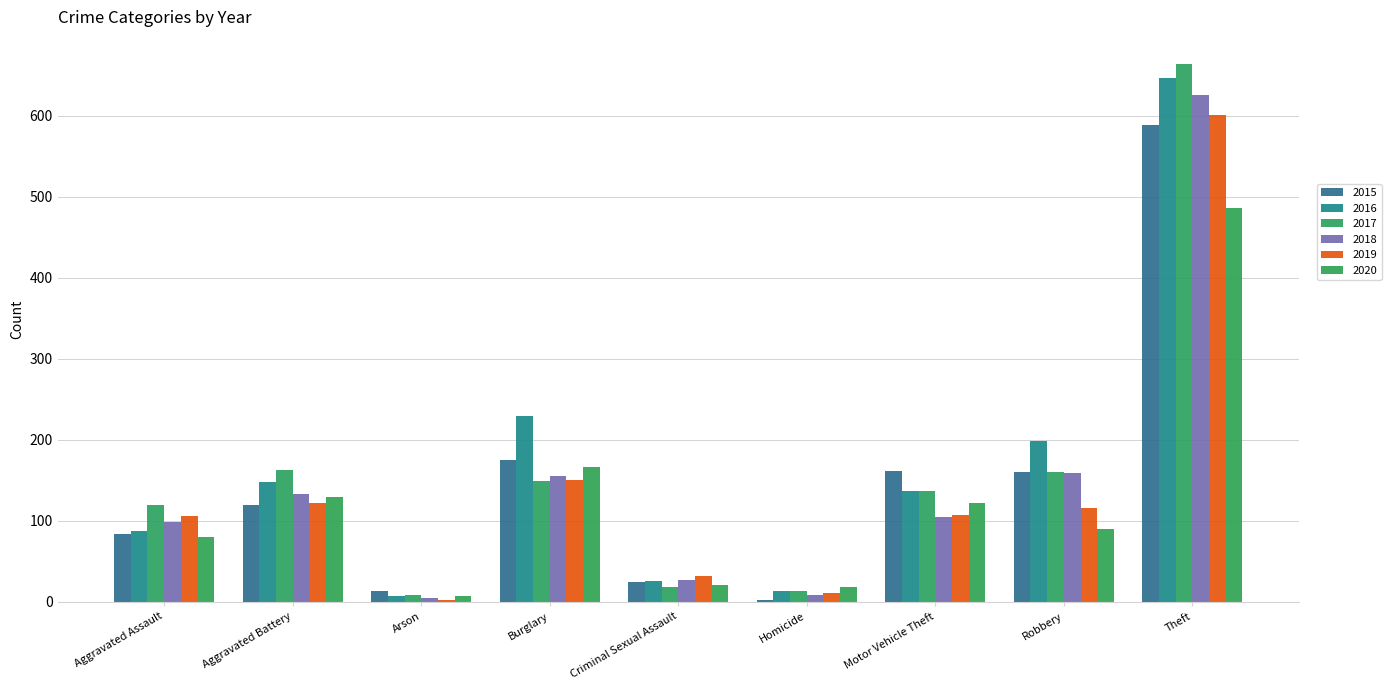

Reading left to right, list all the values displayed in this chart.

2015: 84	119	13	175	24	3	161	160	588
2016: 88	148	7	229	26	13	137	199	647
2017: 119	163	8	149	19	14	137	160	664
2018: 99	133	5	155	27	8	105	159	625
2019: 106	122	3	150	32	11	107	116	601
2020: 80	129	7	166	21	19	122	90	486